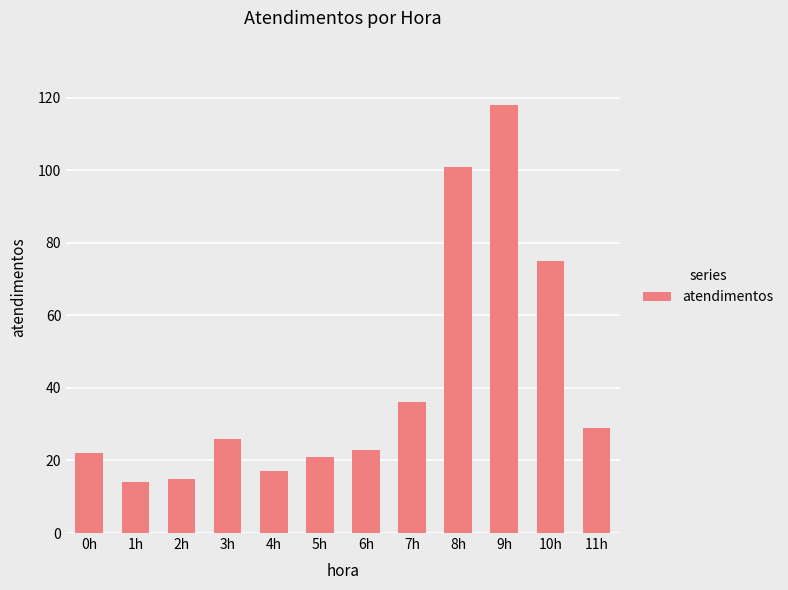

At which label is the value closest to 66?

10h